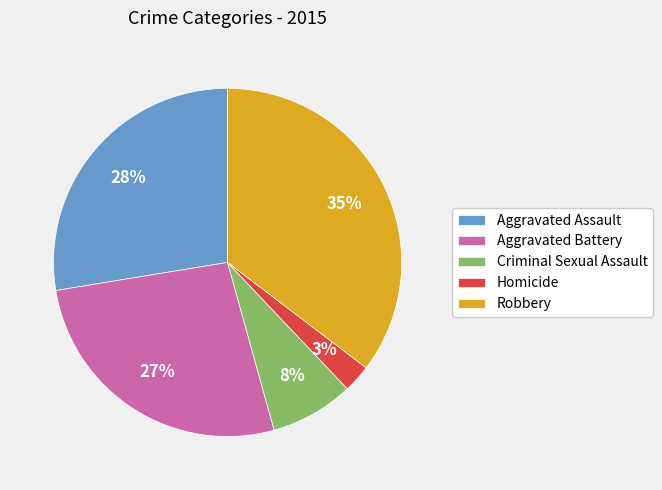

Combined, do Aggravated Assault and Homicide account for over 50%?

No